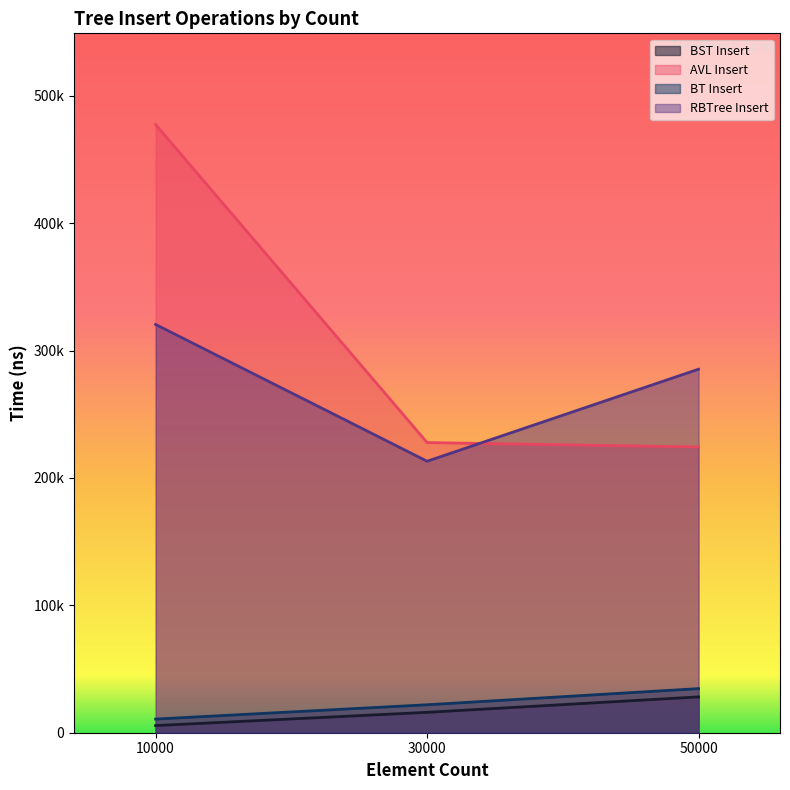

Is it true that BT Insert equals 34627 at 50000?

True